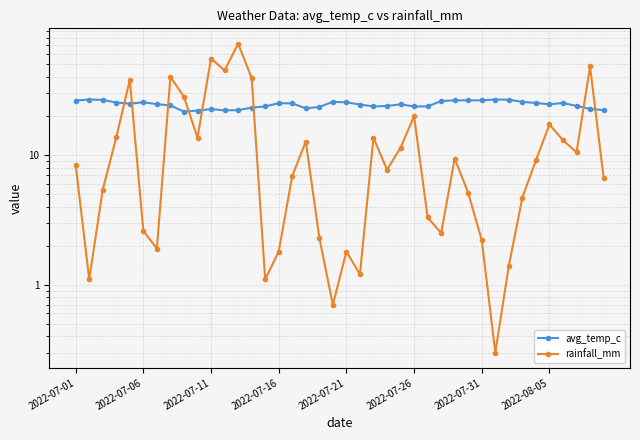

Is the value of avg_temp_c at 8 greater than the value of rainfall_mm at 2022-07-06?

Yes